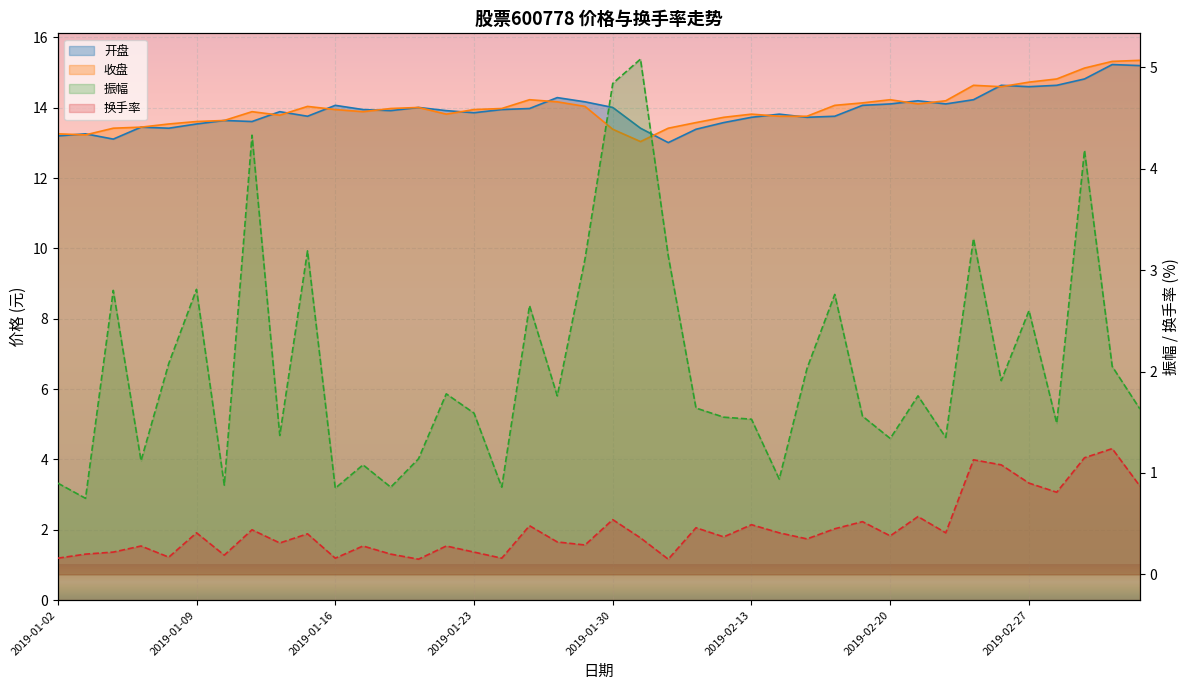

Reading right to left, extract all data points from this chart.

开盘: 2019-03-05=15.2	2019-03-04=15.2	2019-03-01=14.8	2019-02-28=14.6	2019-02-27=14.6	2019-02-26=14.6	2019-02-25=14.2	2019-02-22=14.1	2019-02-21=14.2	2019-02-20=14.1	2019-02-19=14.1	2019-02-18=13.8	2019-02-15=13.7	2019-02-14=13.8	2019-02-13=13.7	2019-02-12=13.6	2019-02-11=13.4	2019-02-01=13.0	2019-01-31=13.4	2019-01-30=14.0	2019-01-29=14.2	2019-01-28=14.3	2019-01-25=14.0	2019-01-24=13.9	2019-01-23=13.9	2019-01-22=13.9	2019-01-21=14.0	2019-01-18=13.9	2019-01-17=13.9	2019-01-16=14.1	2019-01-15=13.8	2019-01-14=13.9	2019-01-11=13.6	2019-01-10=13.6	2019-01-09=13.5	2019-01-08=13.4	2019-01-07=13.4	2019-01-04=13.1	2019-01-03=13.3	2019-01-02=13.2
收盘: 2019-03-05=15.3	2019-03-04=15.3	2019-03-01=15.1	2019-02-28=14.8	2019-02-27=14.7	2019-02-26=14.6	2019-02-25=14.6	2019-02-22=14.2	2019-02-21=14.1	2019-02-20=14.2	2019-02-19=14.1	2019-02-18=14.1	2019-02-15=13.8	2019-02-14=13.8	2019-02-13=13.8	2019-02-12=13.7	2019-02-11=13.6	2019-02-01=13.4	2019-01-31=13.0	2019-01-30=13.4	2019-01-29=14.0	2019-01-28=14.2	2019-01-25=14.2	2019-01-24=14.0	2019-01-23=13.9	2019-01-22=13.8	2019-01-21=14.0	2019-01-18=14.0	2019-01-17=13.9	2019-01-16=13.9	2019-01-15=14.0	2019-01-14=13.8	2019-01-11=13.9	2019-01-10=13.6	2019-01-09=13.6	2019-01-08=13.5	2019-01-07=13.4	2019-01-04=13.4	2019-01-03=13.2	2019-01-02=13.3
振幅: 2019-03-05=1.6	2019-03-04=2.0	2019-03-01=4.2	2019-02-28=1.5	2019-02-27=2.6	2019-02-26=1.9	2019-02-25=3.3	2019-02-22=1.4	2019-02-21=1.8	2019-02-20=1.3	2019-02-19=1.6	2019-02-18=2.8	2019-02-15=2.0	2019-02-14=0.9	2019-02-13=1.5	2019-02-12=1.6	2019-02-11=1.6	2019-02-01=3.1	2019-01-31=5.1	2019-01-30=4.8	2019-01-29=3.1	2019-01-28=1.8	2019-01-25=2.6	2019-01-24=0.9	2019-01-23=1.6	2019-01-22=1.8	2019-01-21=1.1	2019-01-18=0.9	2019-01-17=1.1	2019-01-16=0.8	2019-01-15=3.2	2019-01-14=1.4	2019-01-11=4.3	2019-01-10=0.9	2019-01-09=2.8	2019-01-08=2.1	2019-01-07=1.1	2019-01-04=2.8	2019-01-03=0.8	2019-01-02=0.9
换手率: 2019-03-05=0.9	2019-03-04=1.2	2019-03-01=1.1	2019-02-28=0.8	2019-02-27=0.9	2019-02-26=1.1	2019-02-25=1.1	2019-02-22=0.4	2019-02-21=0.6	2019-02-20=0.4	2019-02-19=0.5	2019-02-18=0.5	2019-02-15=0.3	2019-02-14=0.4	2019-02-13=0.5	2019-02-12=0.4	2019-02-11=0.5	2019-02-01=0.1	2019-01-31=0.4	2019-01-30=0.5	2019-01-29=0.3	2019-01-28=0.3	2019-01-25=0.5	2019-01-24=0.2	2019-01-23=0.2	2019-01-22=0.3	2019-01-21=0.1	2019-01-18=0.2	2019-01-17=0.3	2019-01-16=0.2	2019-01-15=0.4	2019-01-14=0.3	2019-01-11=0.4	2019-01-10=0.2	2019-01-09=0.4	2019-01-08=0.2	2019-01-07=0.3	2019-01-04=0.2	2019-01-03=0.2	2019-01-02=0.2